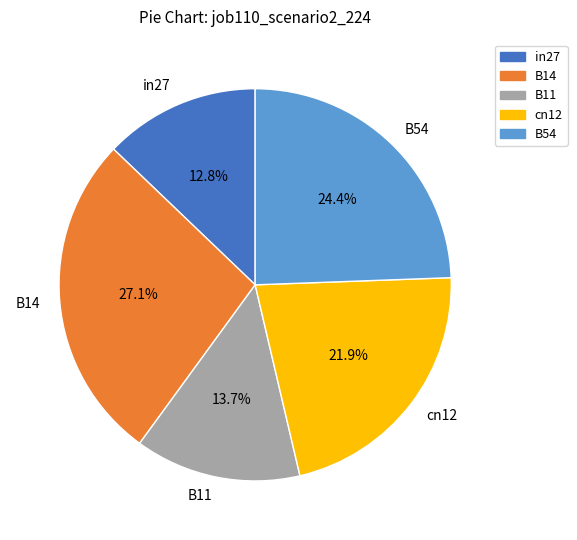

Is there a majority slice in this chart?

No